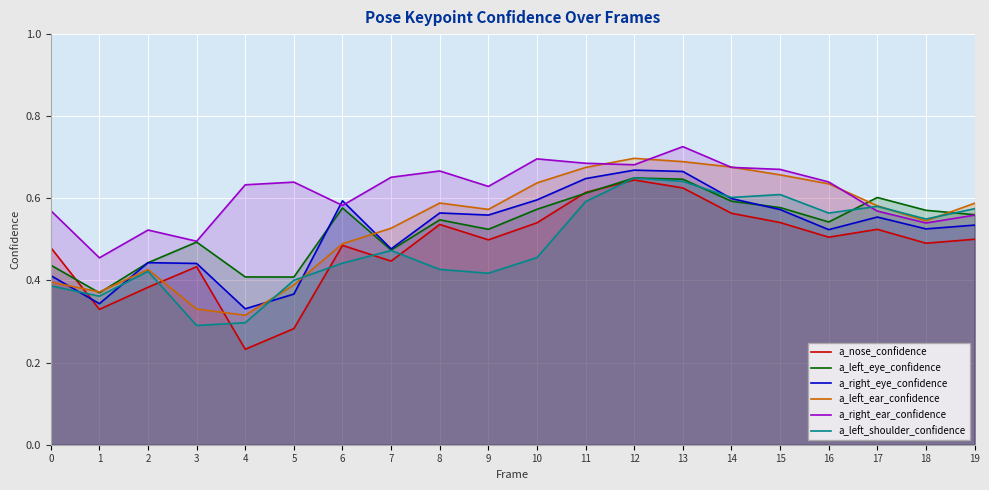

How many times do a_nose_confidence and a_right_eye_confidence cross each other?

1